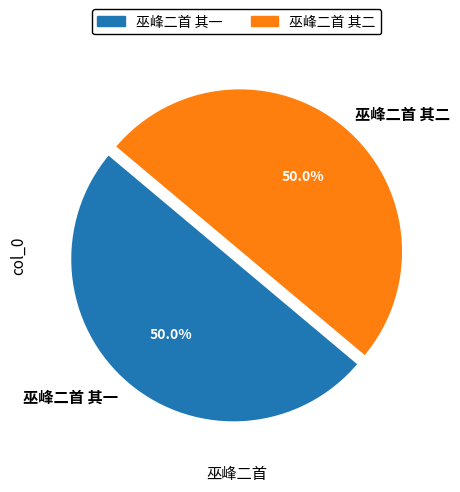

What is the ratio of the value at 巫峰二首 其一 to the value at 巫峰二首 其二?

1.0